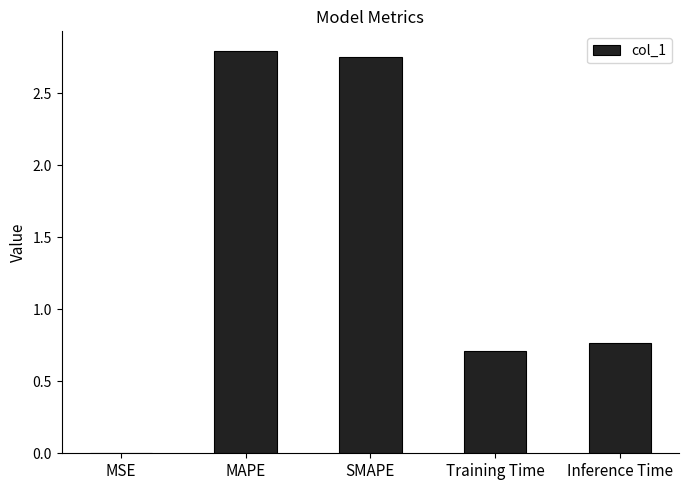

How many data points does each series have?

5